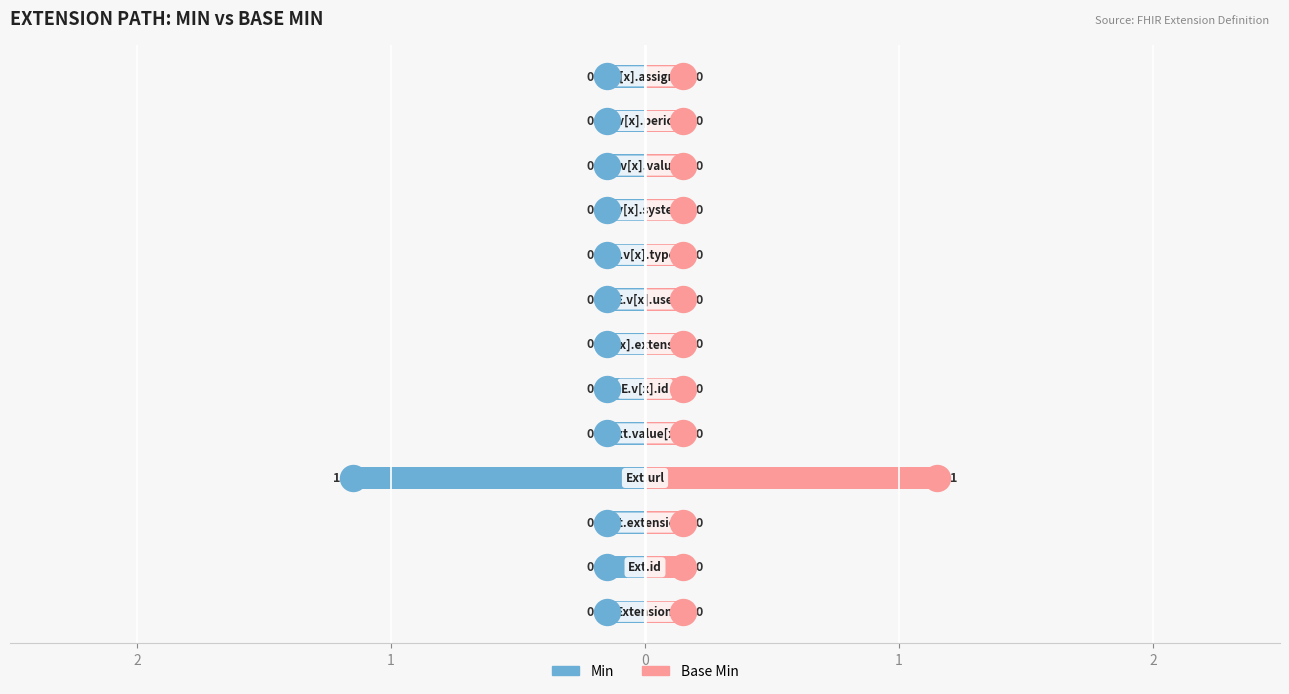

Which series reaches the maximum Y coordinate?

Base Min